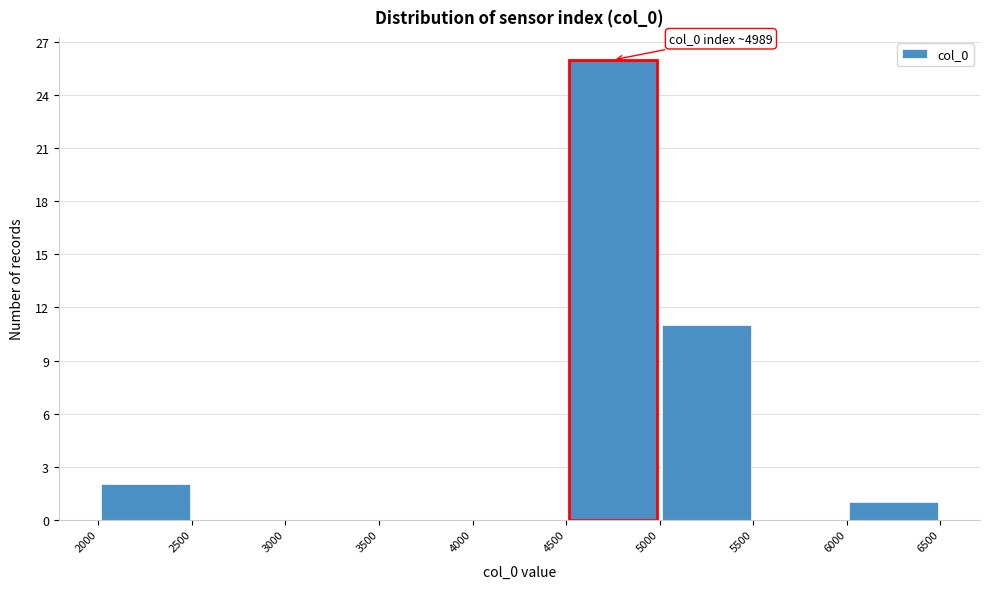

Over which range of the x-axis is the bar tallest?

4500 to 5000